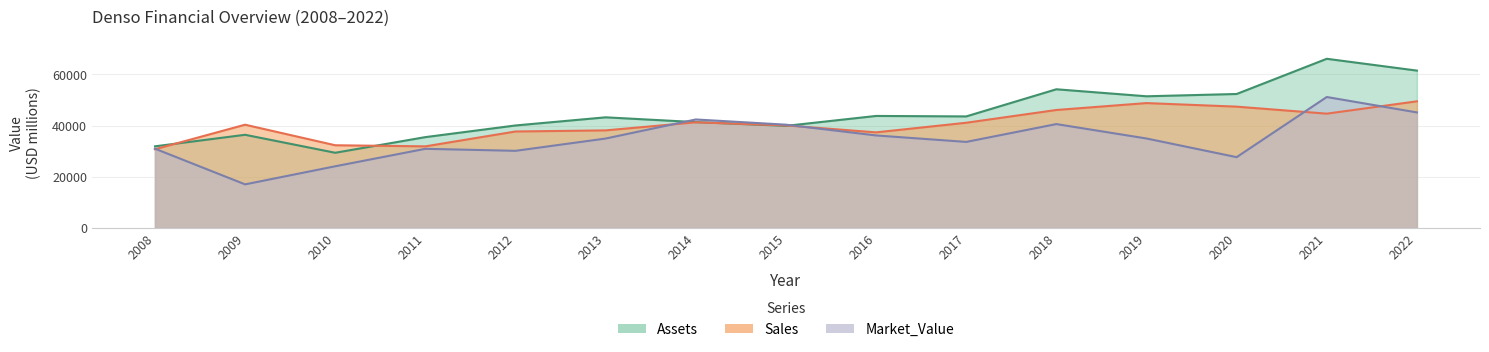

True or false: Market_Value has more than 1 interior local peaks.

True